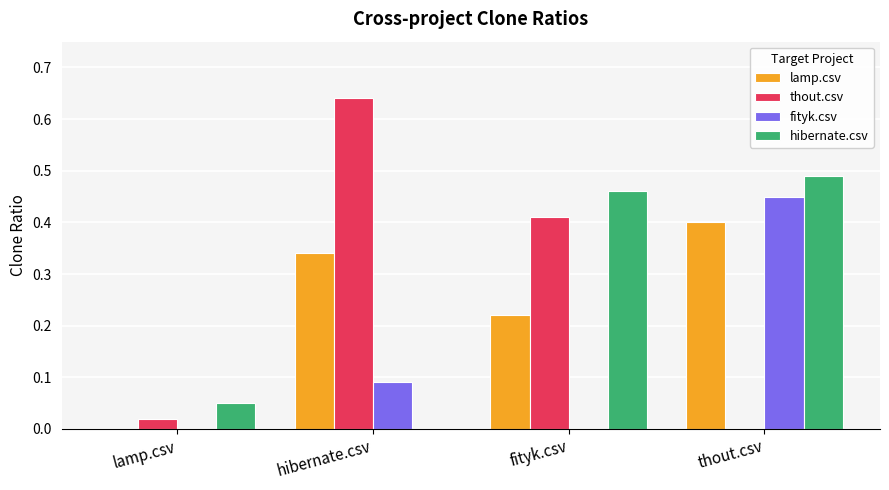

Which label corresponds to the largest value in the chart?

hibernate.csv